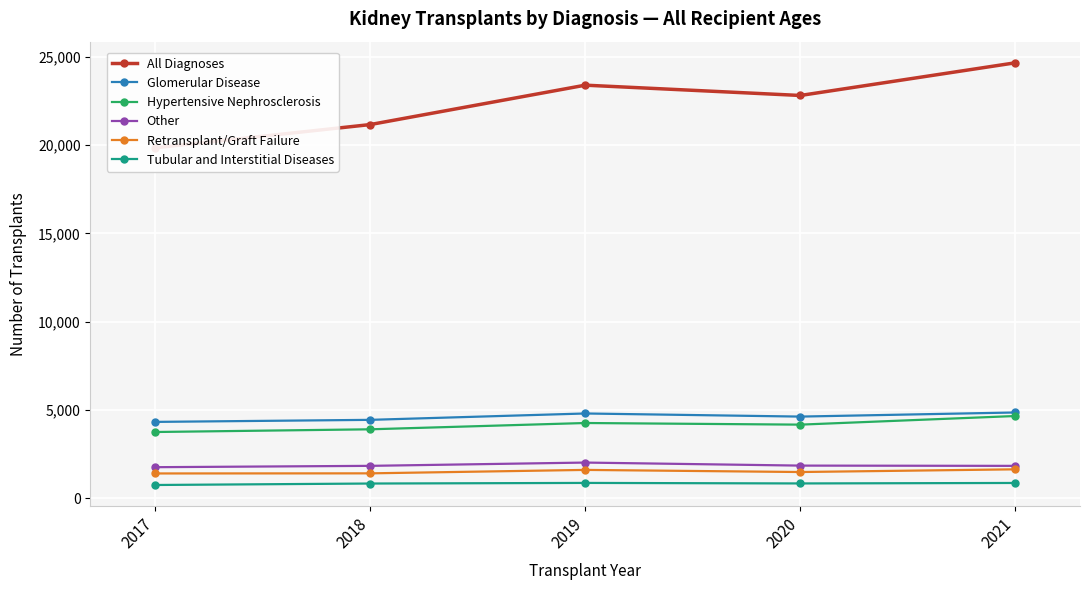

Reading left to right, transcribe all the data shown in this chart.

All Diagnoses: 2017=19849	2018=21167	2019=23401	2020=22817	2021=24670
Glomerular Disease: 2017=4316	2018=4432	2019=4793	2020=4617	2021=4850
Hypertensive Nephrosclerosis: 2017=3743	2018=3896	2019=4253	2020=4161	2021=4650
Other: 2017=1749	2018=1825	2019=2011	2020=1839	2021=1824
Retransplant/Graft Failure: 2017=1394	2018=1400	2019=1595	2020=1475	2021=1628
Tubular and Interstitial Diseases: 2017=740	2018=823	2019=857	2020=828	2021=855